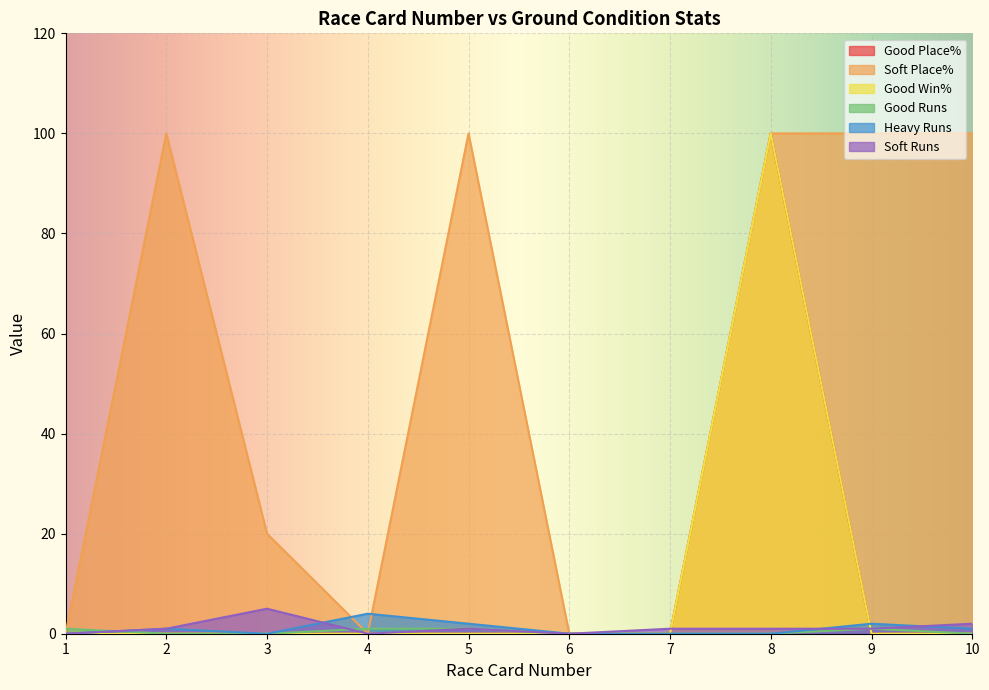

List the labels in order of Soft Place% value, largest first.

2, 5, 8, 9, 10, 3, 1, 4, 6, 7